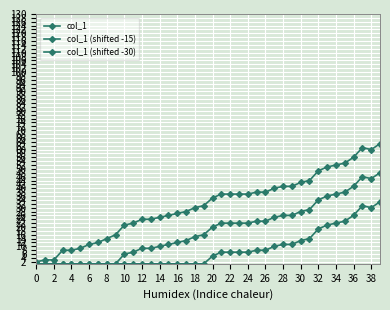

Does the chart display data point markers on the line(s)?

Yes